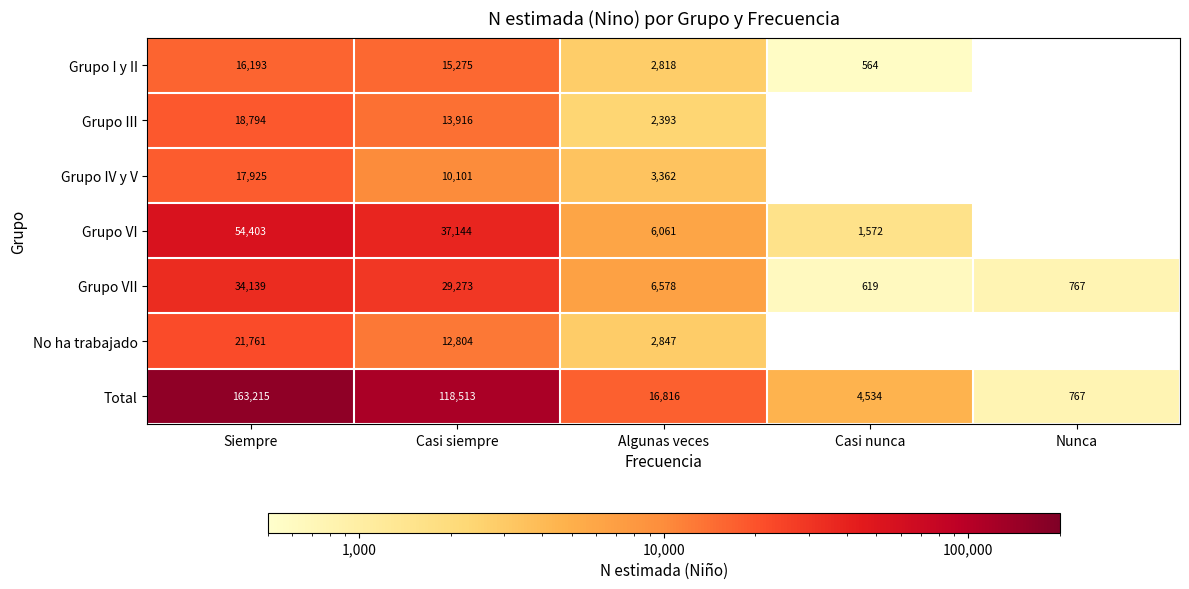

At Casi siempre, list the series in order from smallest to largest.

Grupo IV y V, No ha trabajado, Grupo III, Grupo I y II, Grupo VII, Grupo VI, Total